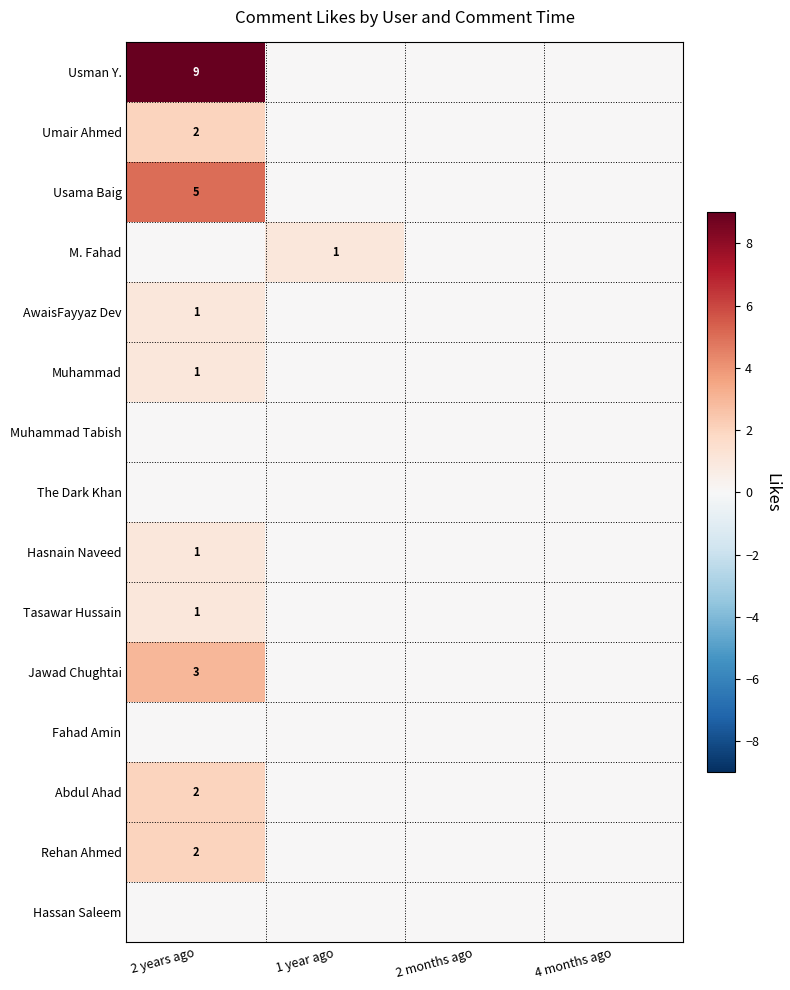

At how many categories does at least one series exceed 6?

1